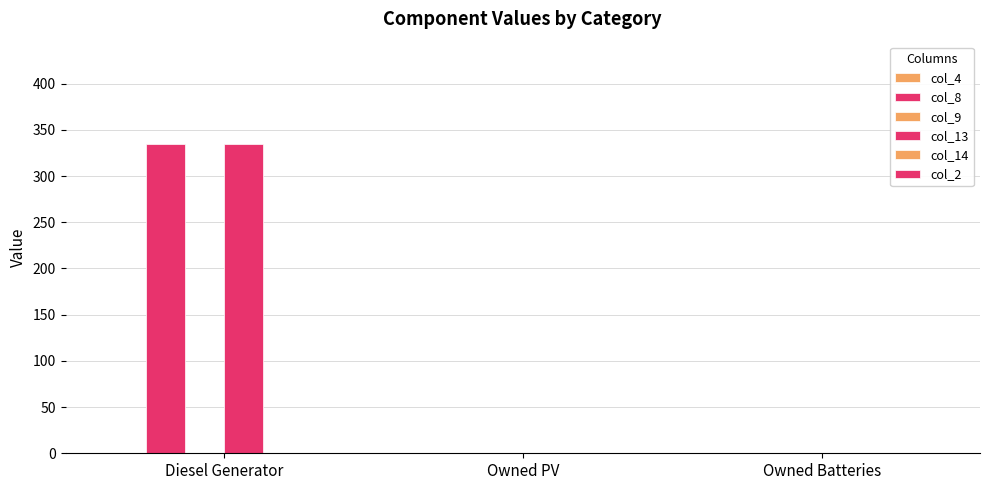

Count the number of data series in this chart.

2